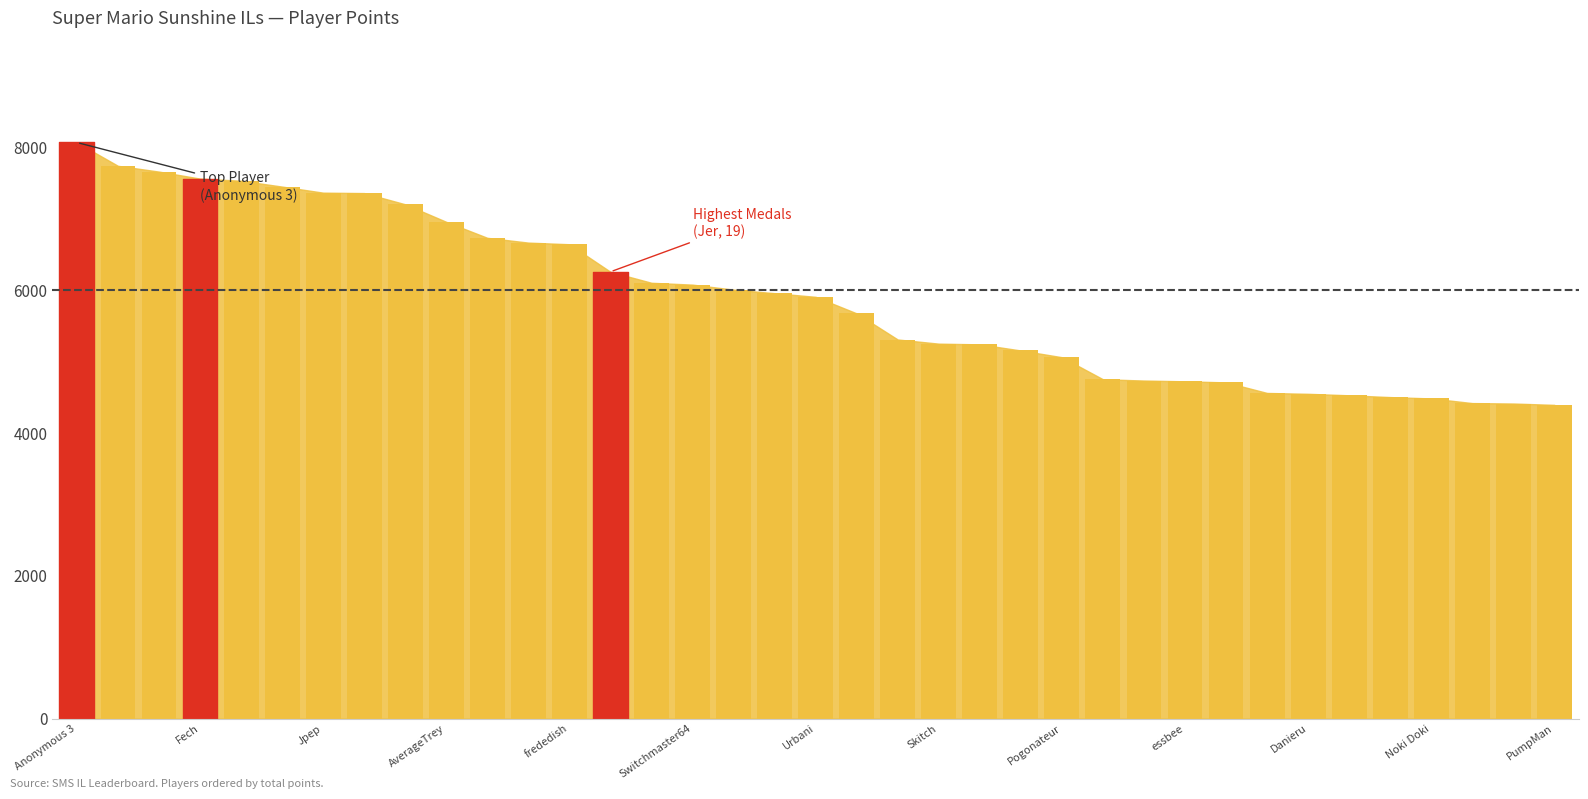

What is the value of the 14th bar from the left?

6261